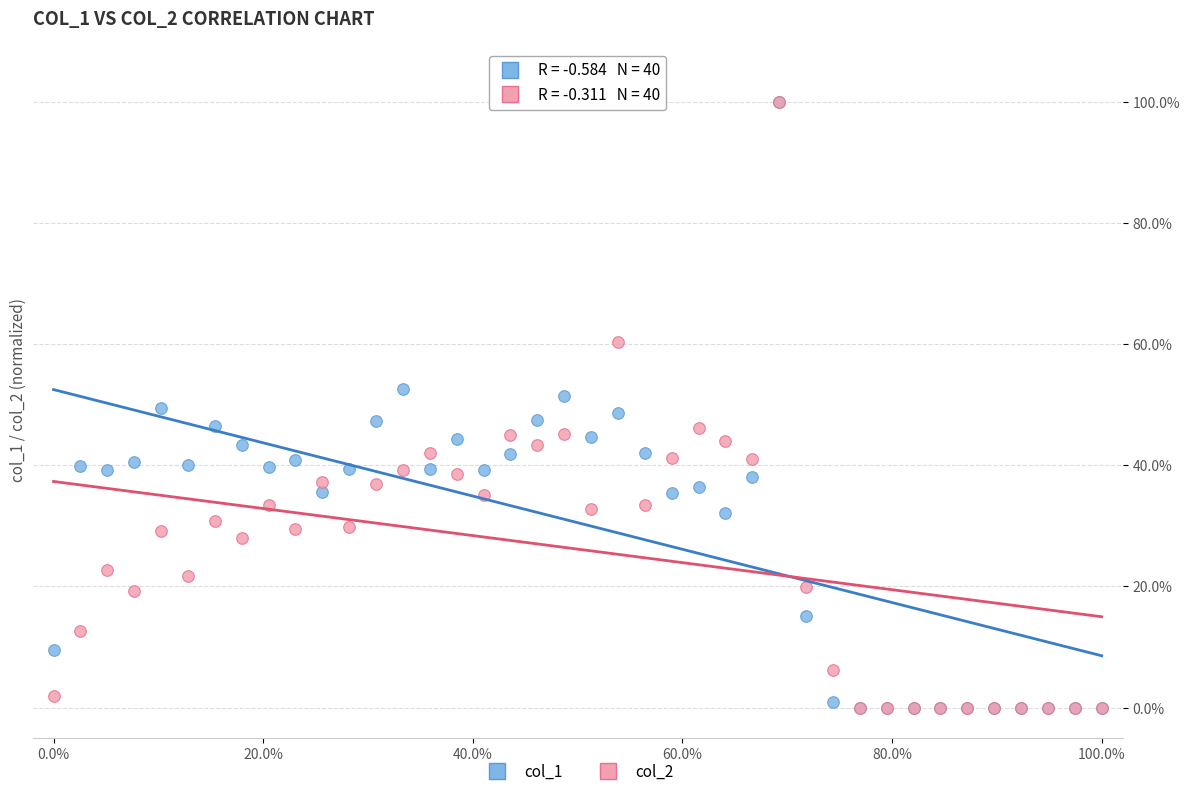

What are all the series names shown in the legend?

col_1, col_2